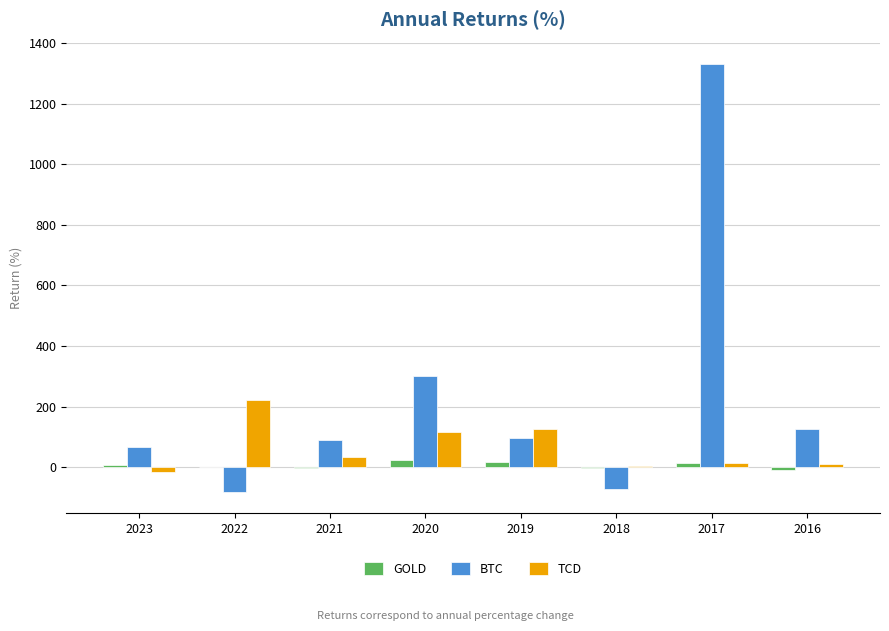

The TCD series shows -17.0 at 2023. True or false?

True